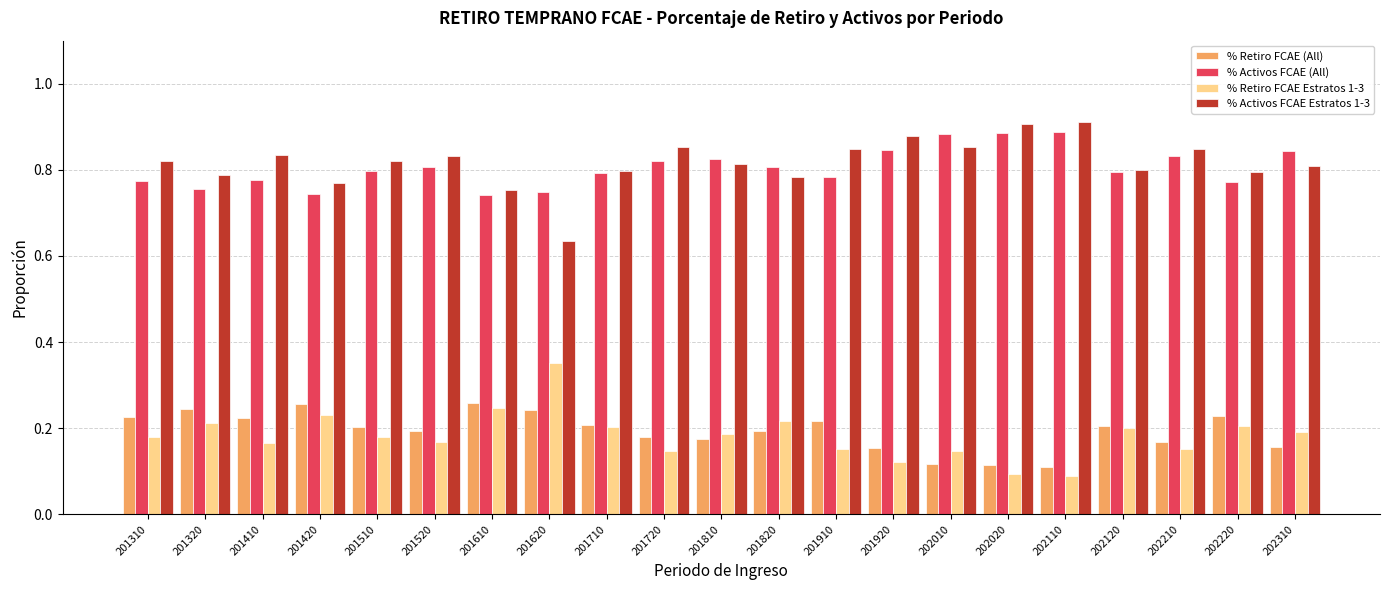

Rank the series at 201310 from highest to lowest value.

% Activos FCAE Estratos 1-3, % Activos FCAE (All), % Retiro FCAE (All), % Retiro FCAE Estratos 1-3